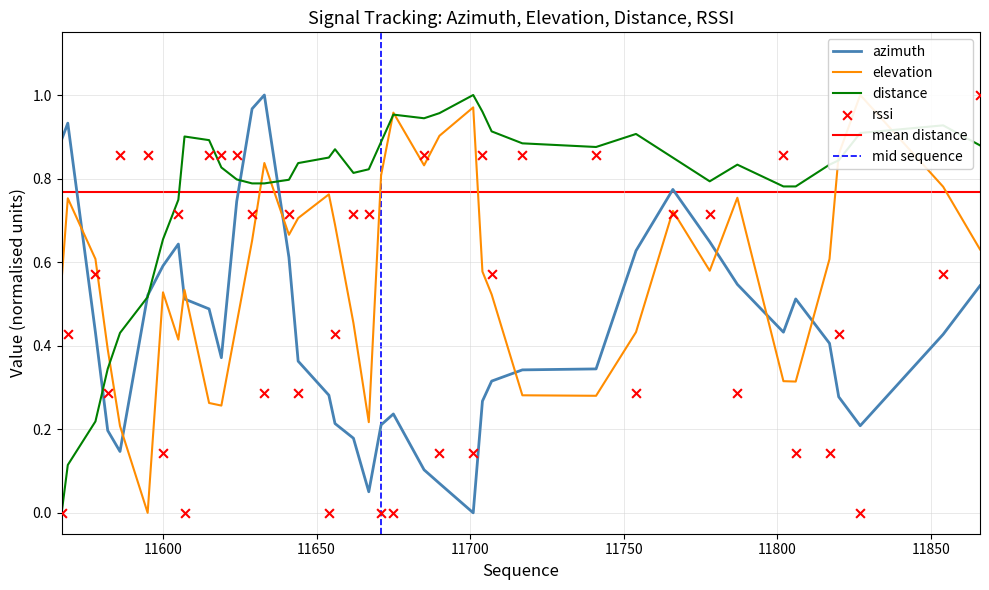

Which series contains the lowest Y value?

azimuth